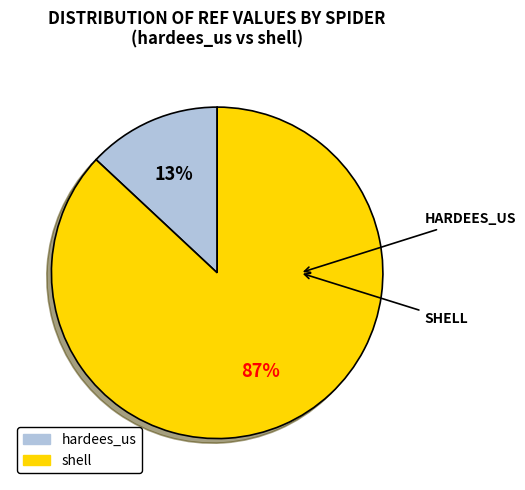

What is the smallest slice in the pie chart?

hardees_us